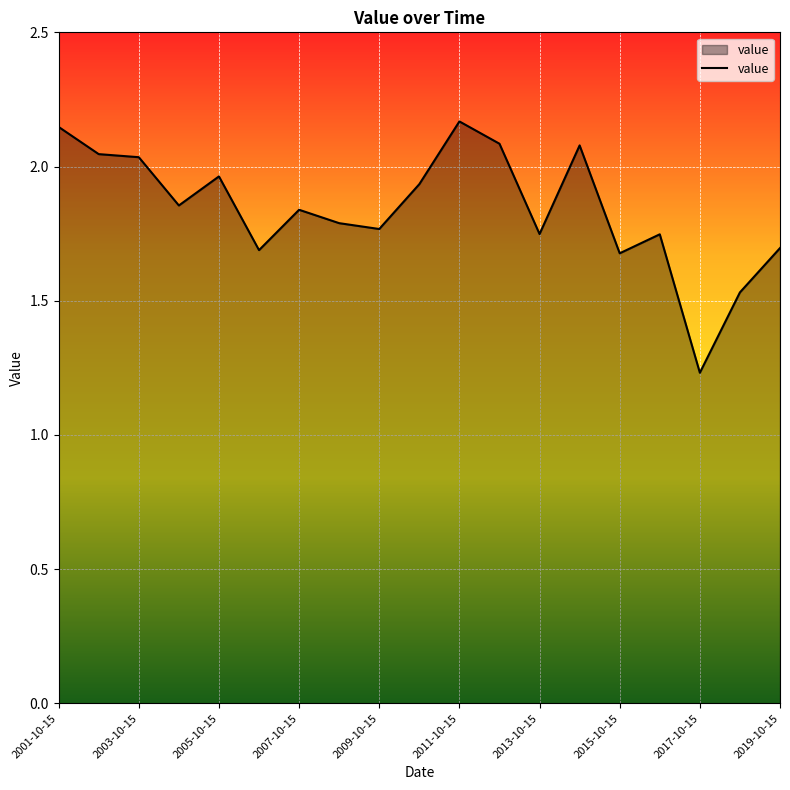

What is the difference between the maximum and minimum values?

0.9